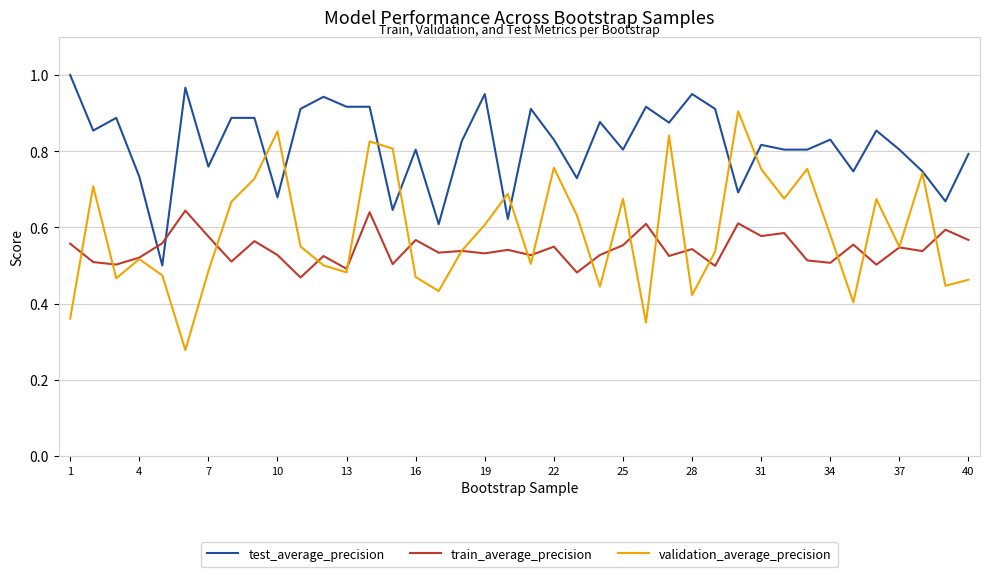

Which series has the largest total across all categories?

test_average_precision